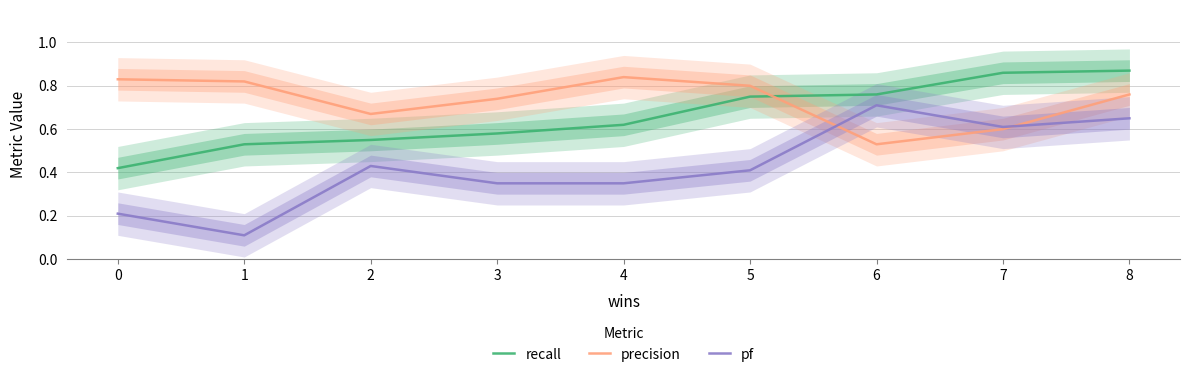

List the series in order of their overall mean, highest first.

precision, recall, pf